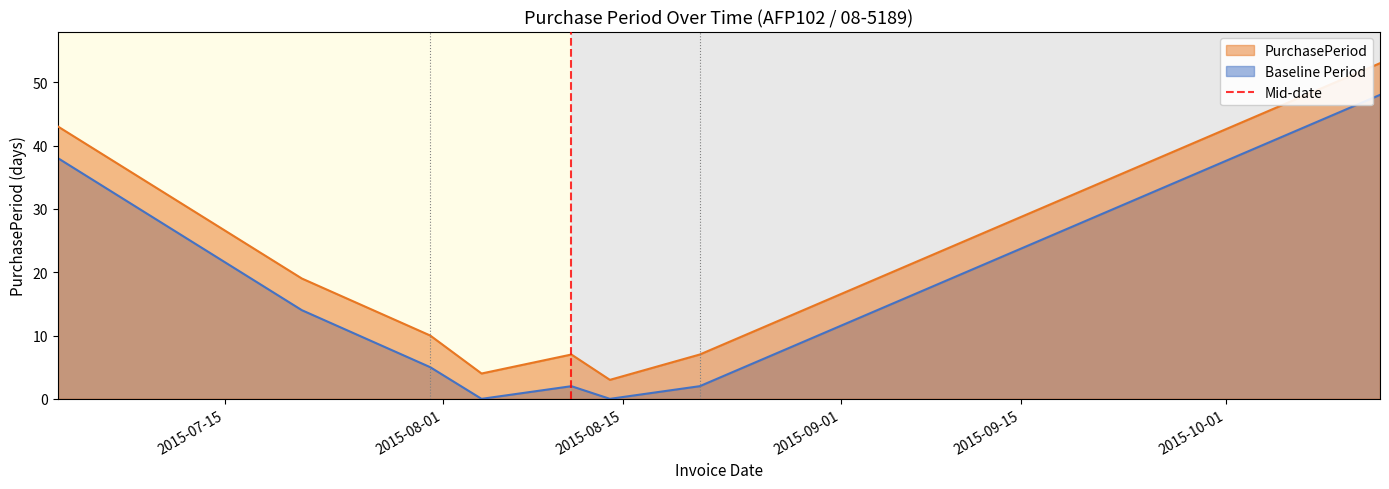

True or false: Baseline Period and PurchasePeriod cross at least once.

False